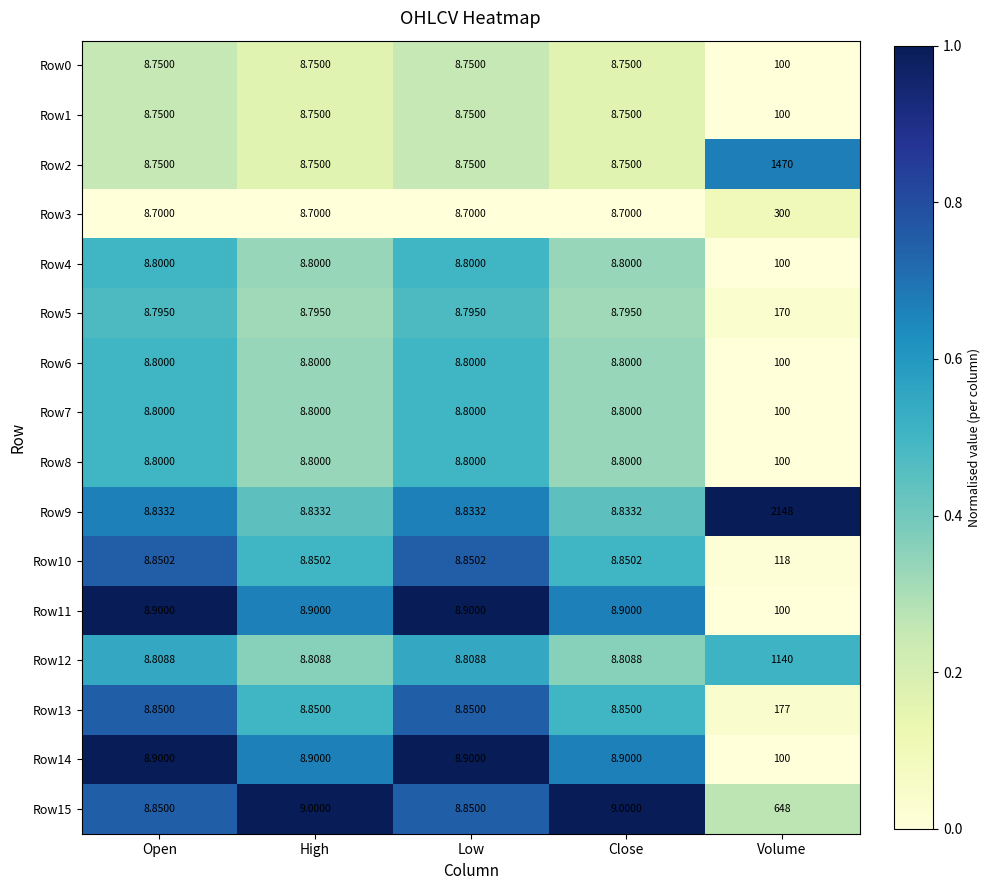

At which label does Row14 reach its peak?

Volume